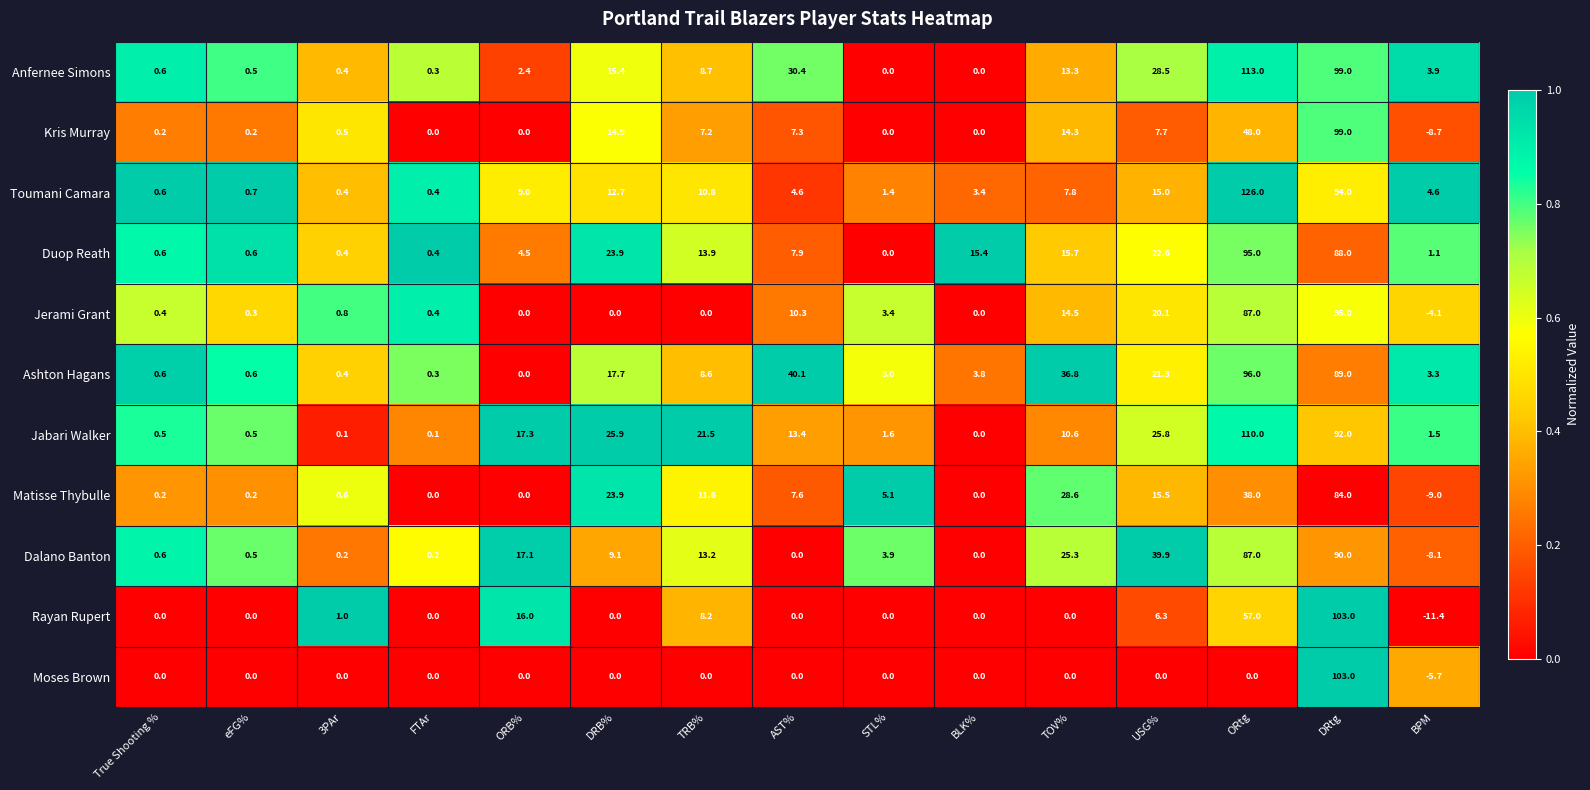

What is the difference between the Matisse Thybulle values at True Shooting % and STL%?

4.9